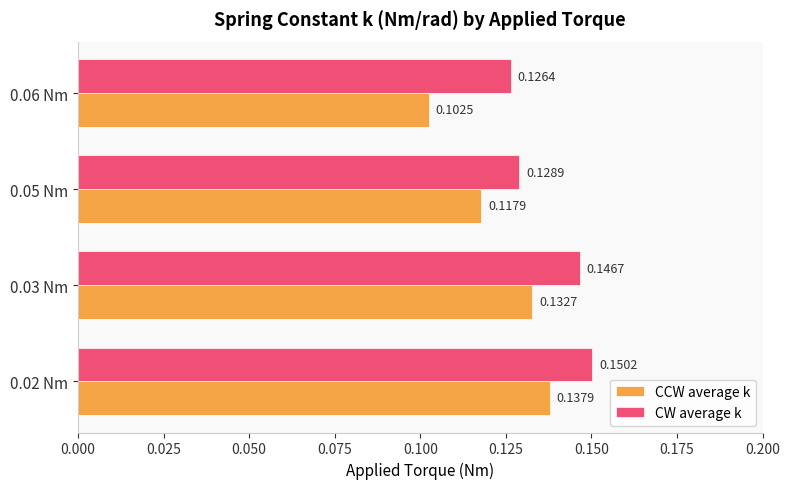

List the series in order of their overall mean, highest first.

CW average k, CCW average k